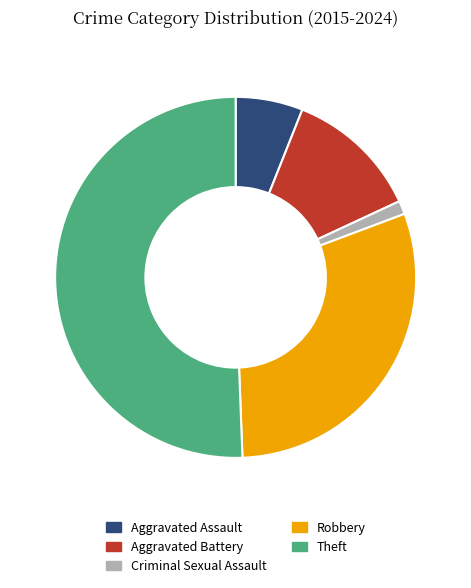

Which has a higher value, Criminal Sexual Assault or Aggravated Battery?

Aggravated Battery